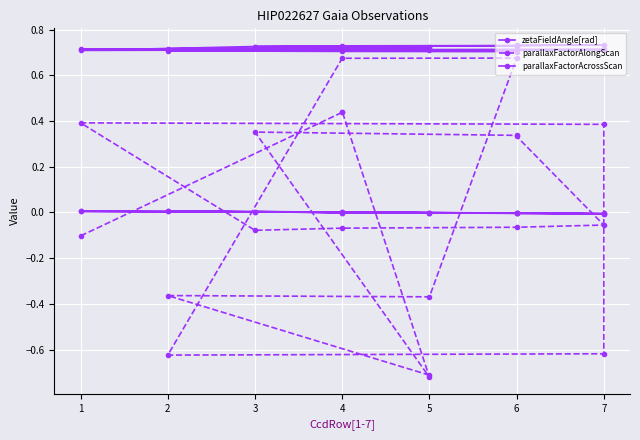

At how many categories does at least one series exceed 0?

20